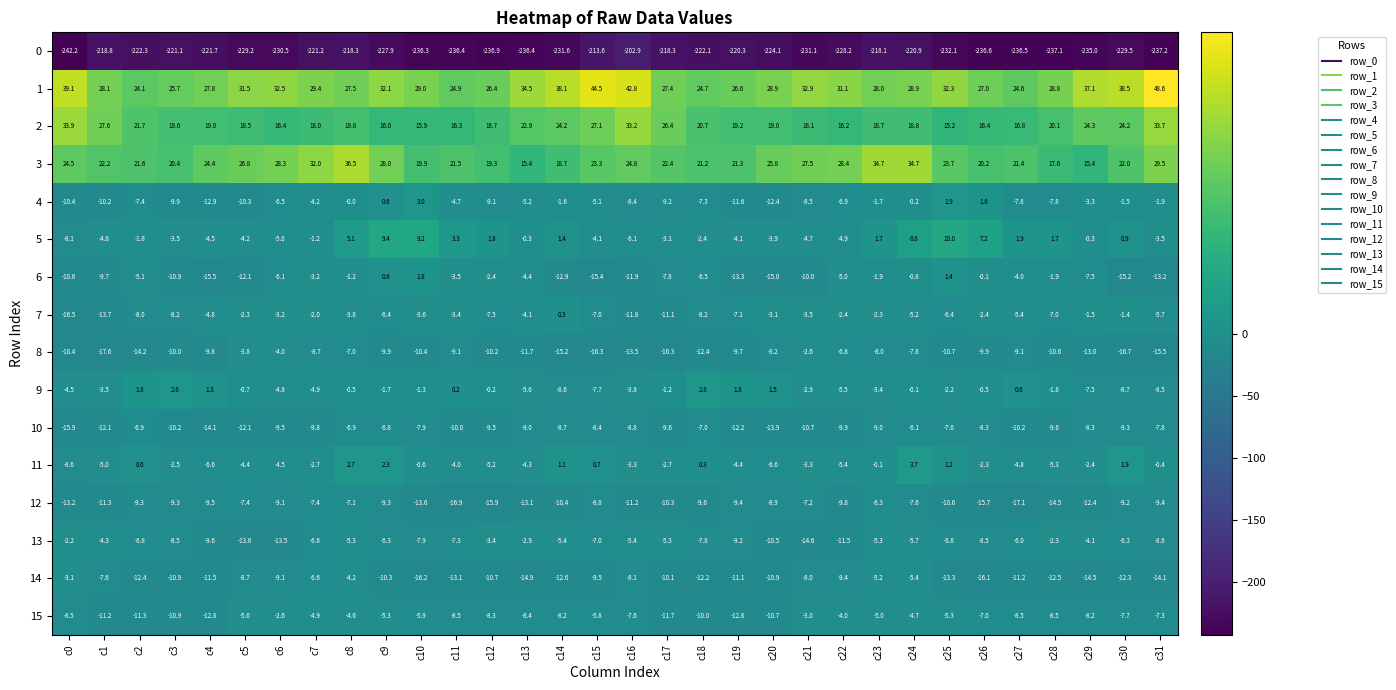

At which label is 13 closest to -8?

c10